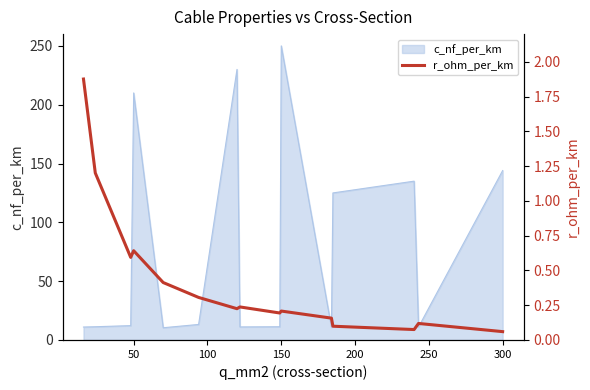

What is the maximum value for c_nf_per_km?

250.0